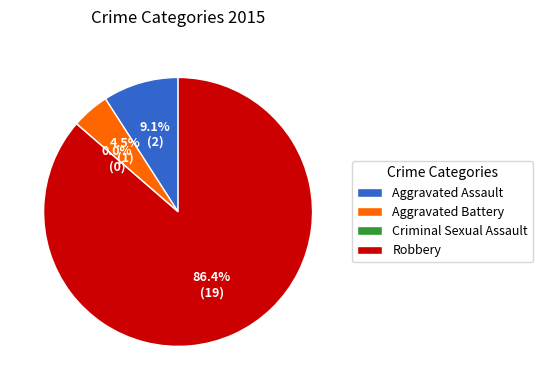

Rank the categories by value from highest to lowest.

Robbery, Aggravated Assault, Aggravated Battery, Criminal Sexual Assault